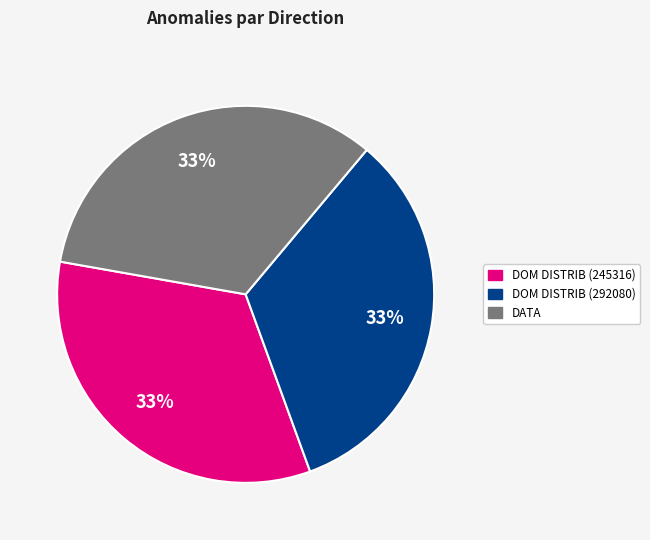

Is DOM DISTRIB (292080) the majority of the pie?

No